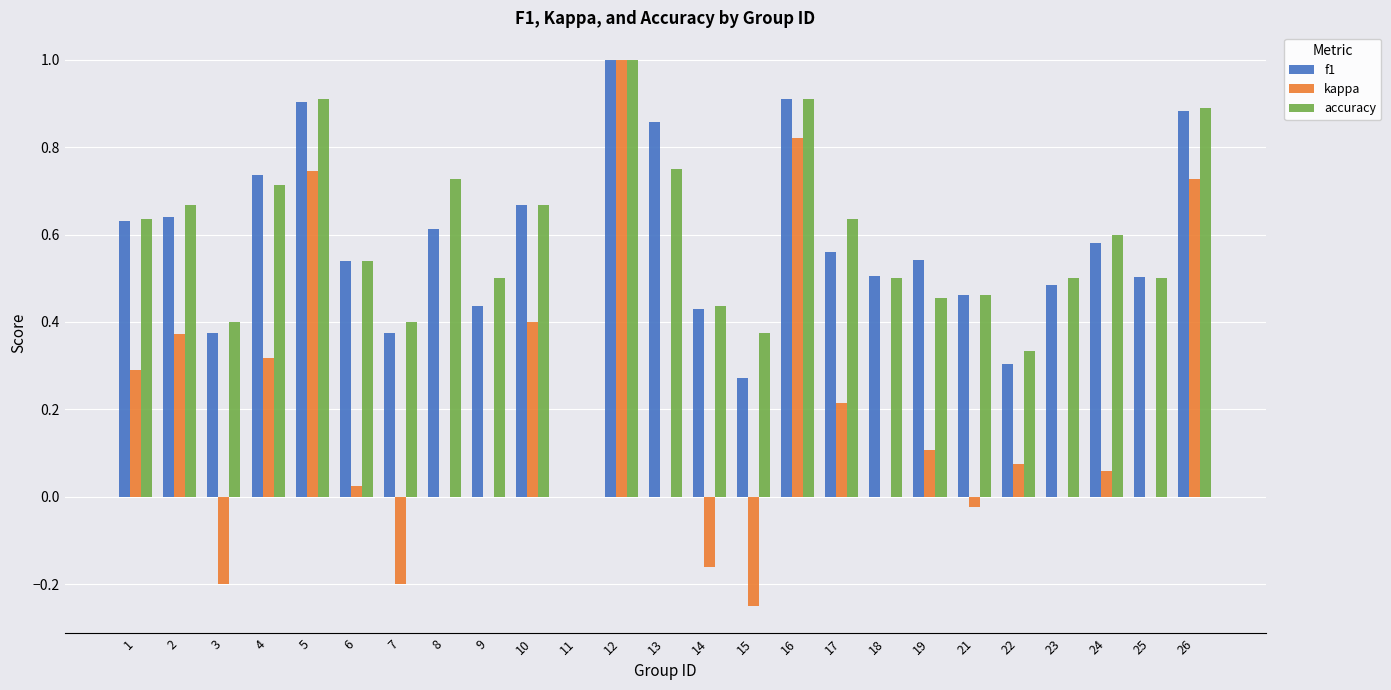

What is the sum of all f1 values?

14.2